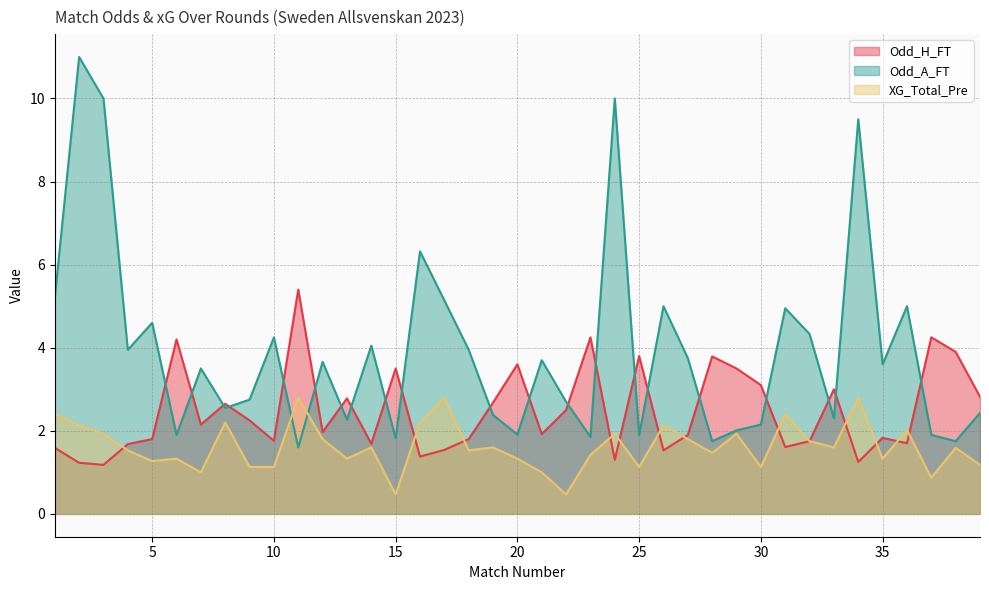

What is the difference between the maximum and minimum values in the XG_Total_Pre series?

2.3